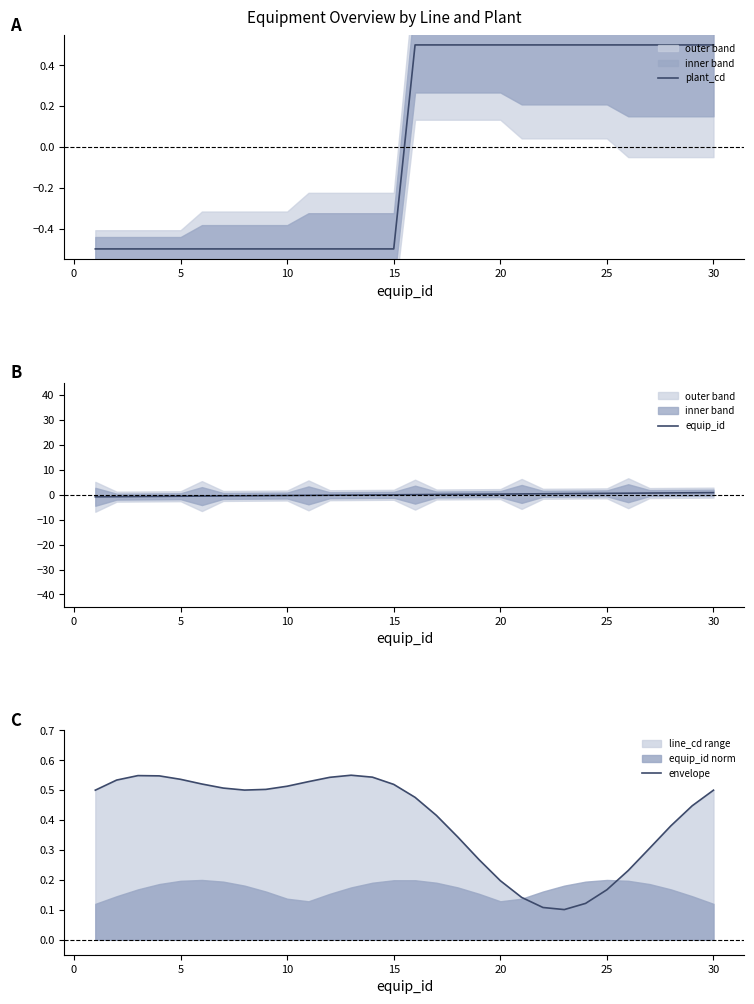

Count the number of categories in the chart.

30